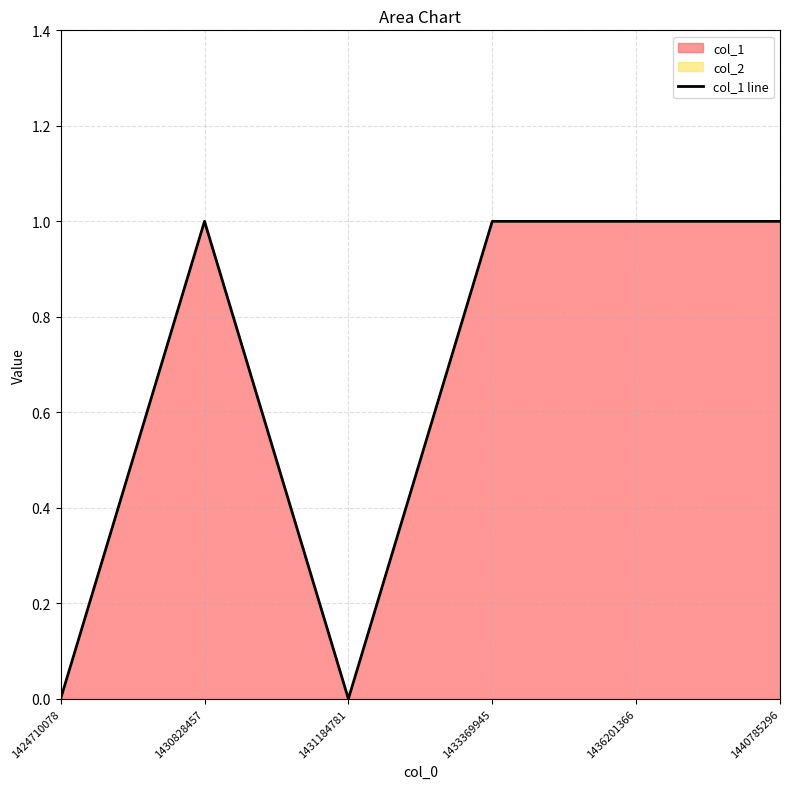

List the labels in order of value, largest first.

1430828457, 1433369945, 1436201366, 1440785296, 1424710078, 1431184781